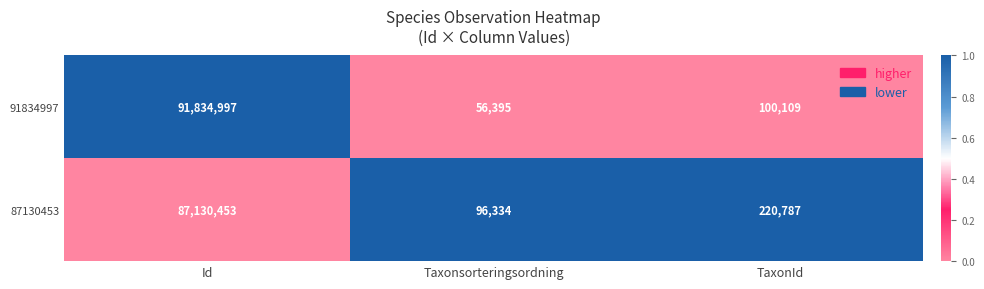

At which category is the sum across all series the highest?

Id